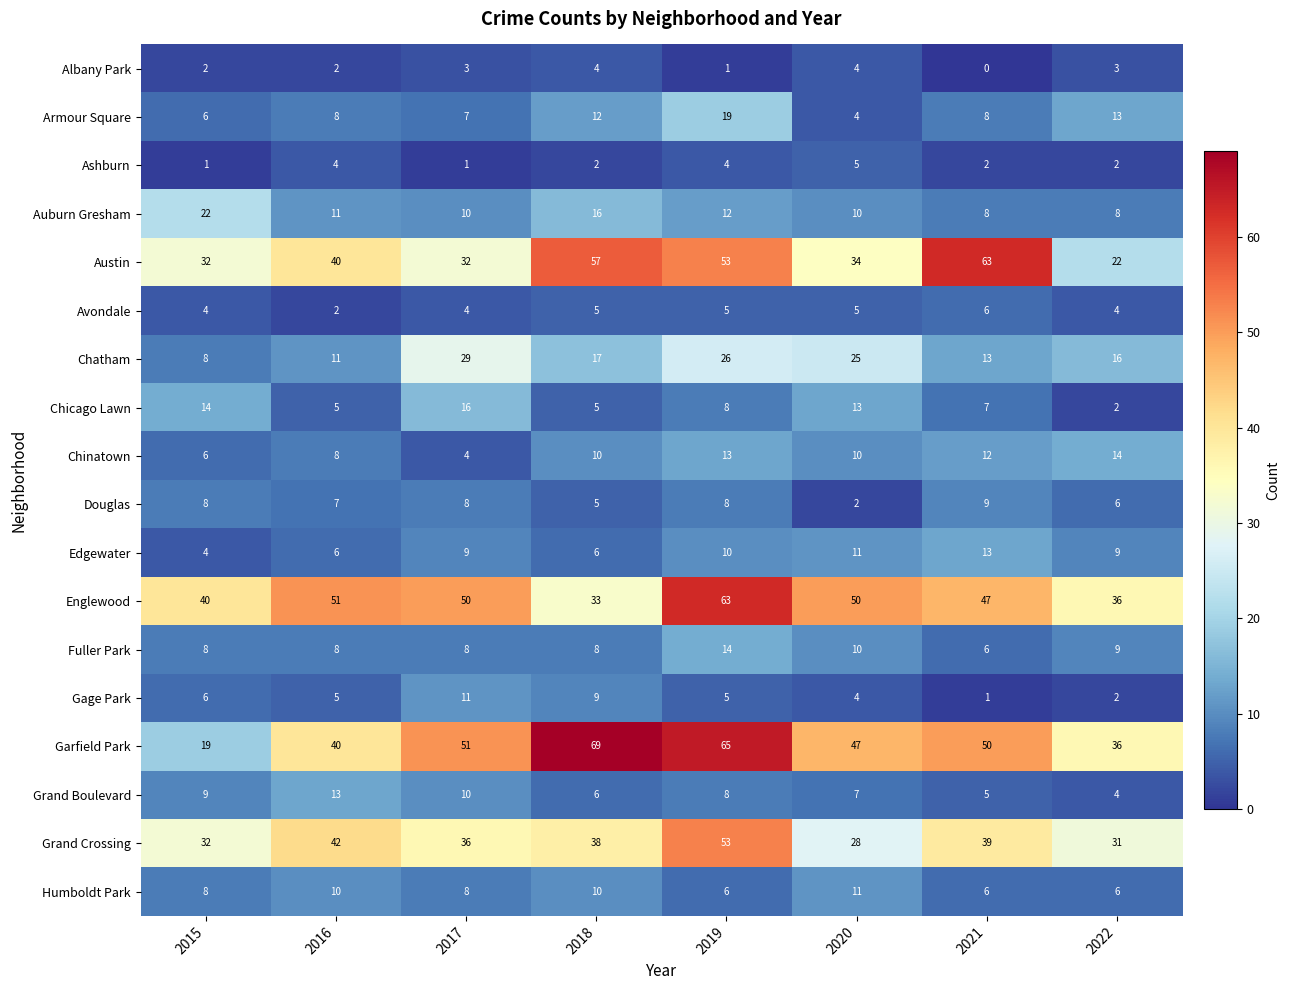

At which category is the sum across all series the highest?

2019